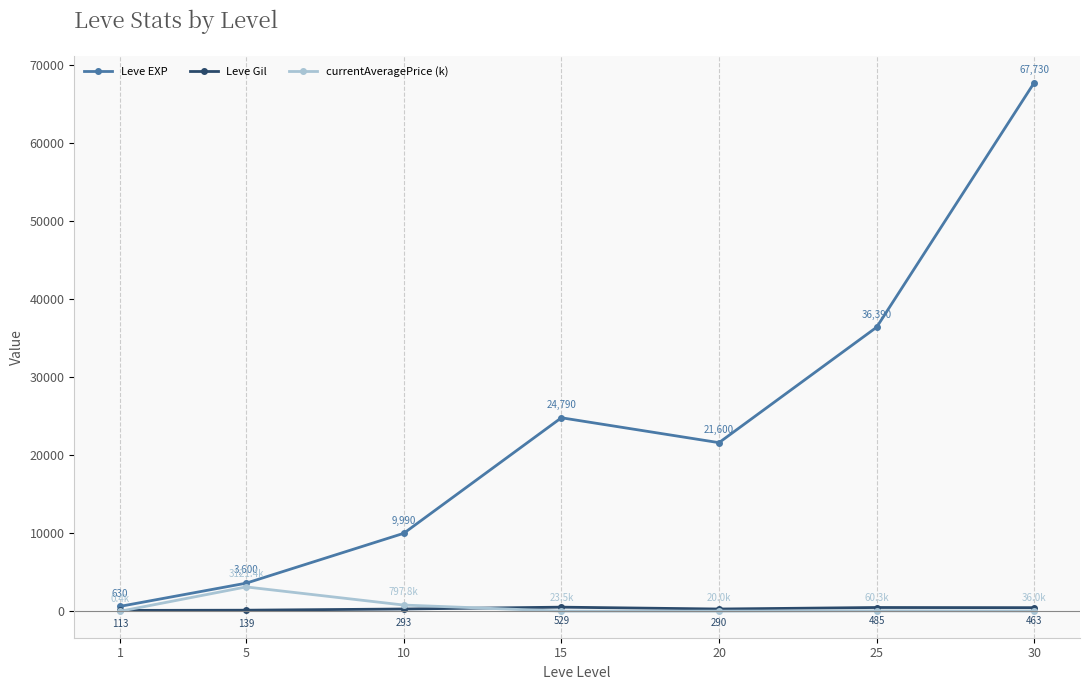

How many lines are shown in the chart?

3